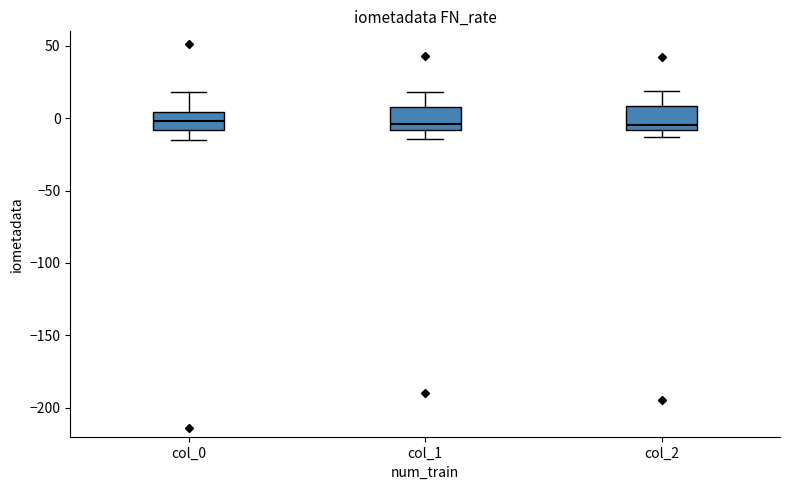

Where does the upper whisker of the box for col_1 end on the y-axis? The values are not printed on the chart, so give them approximately, as read against the axis.

20